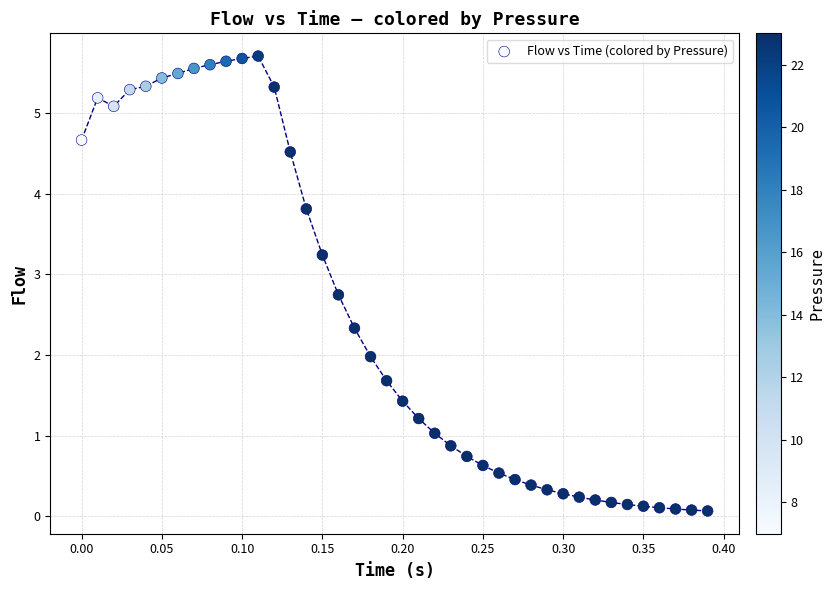

What is the range of Y values (max minus min)?

5.6